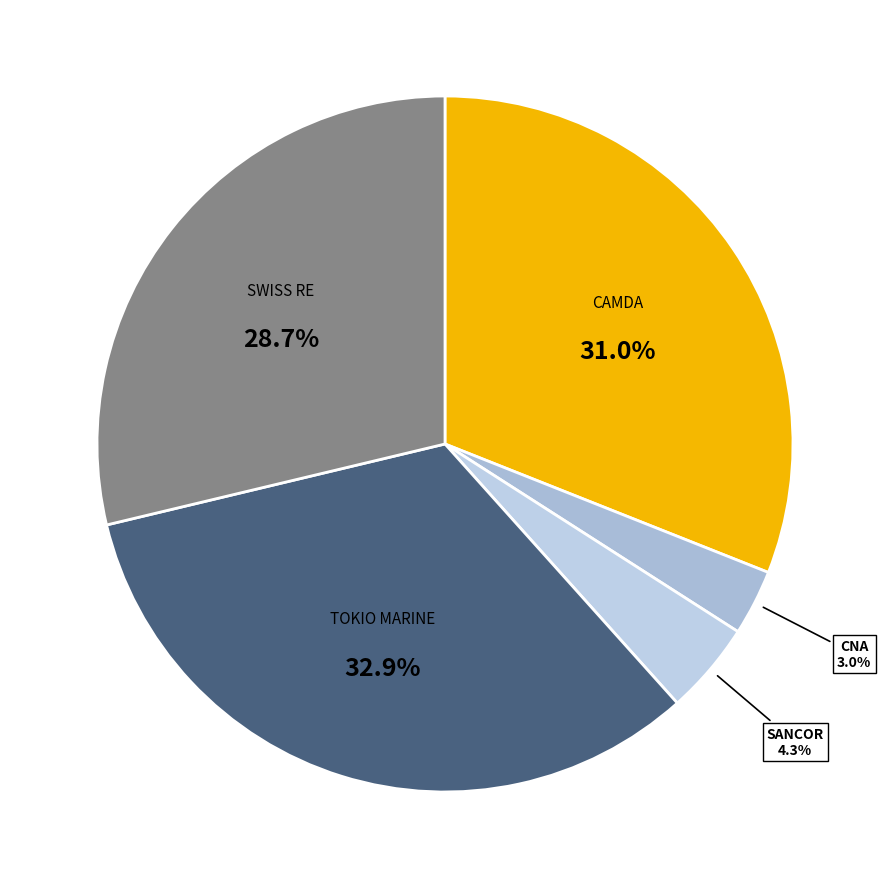

Does any single category account for the majority?

No